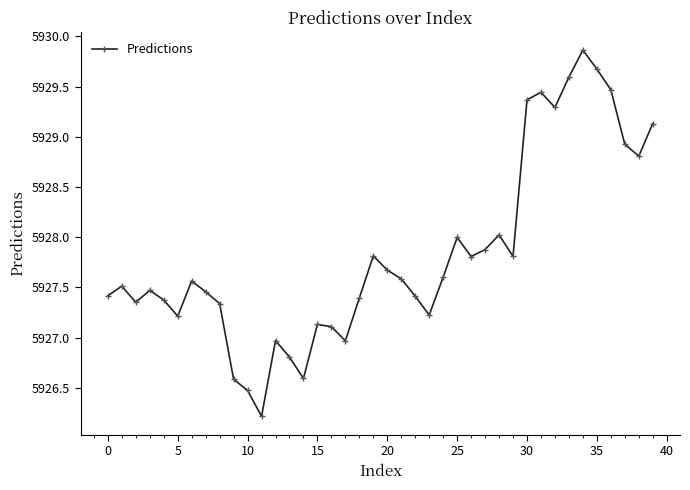

What is the value of the 21st point from the left?

5927.7